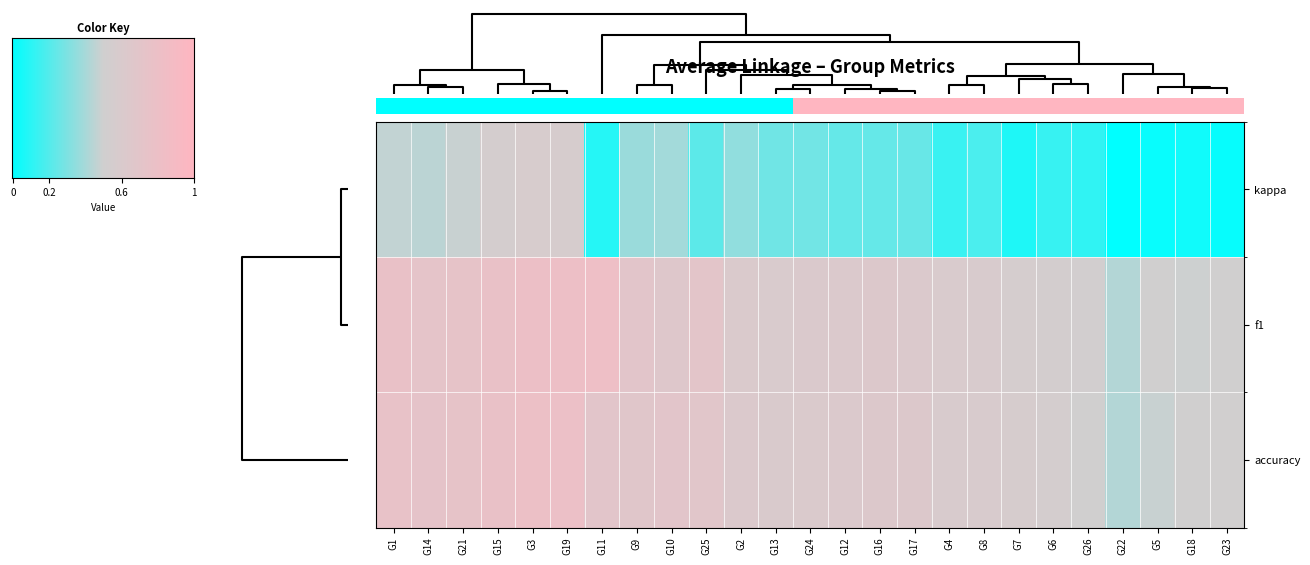

At how many categories does at least one series exceed 0?

25